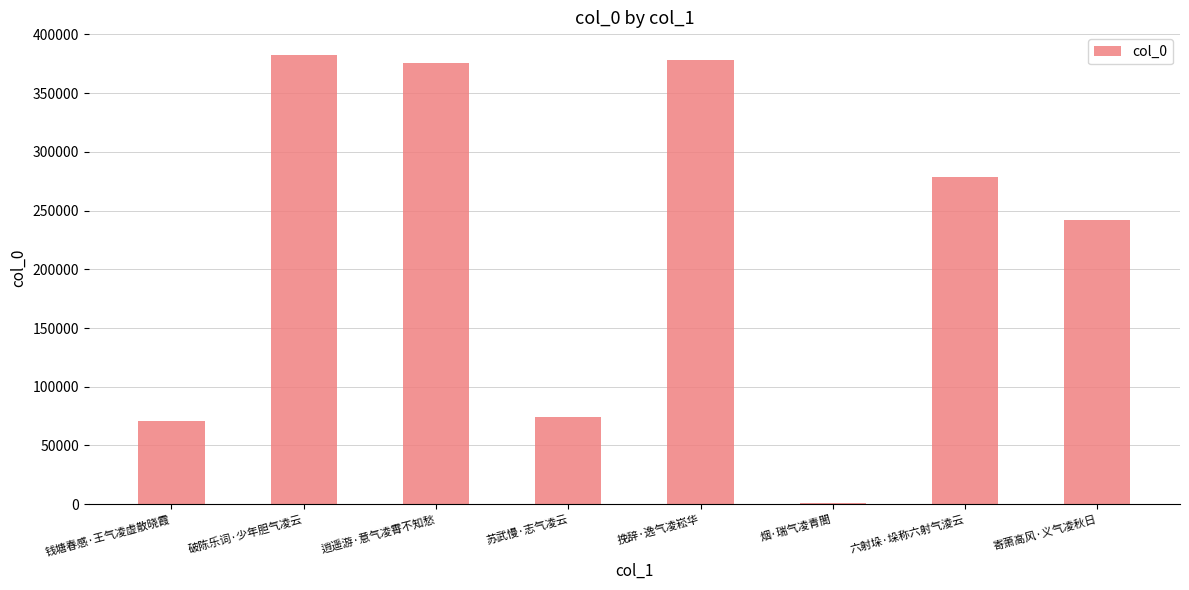

What is the greatest value displayed?

382660